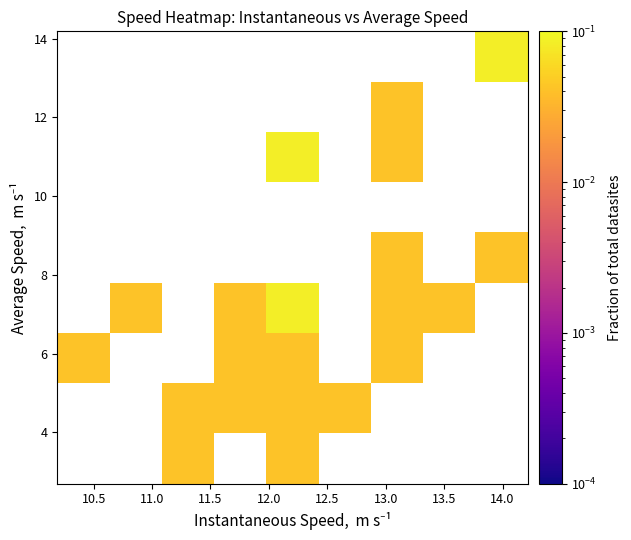

How many distinct data groups are displayed?

9